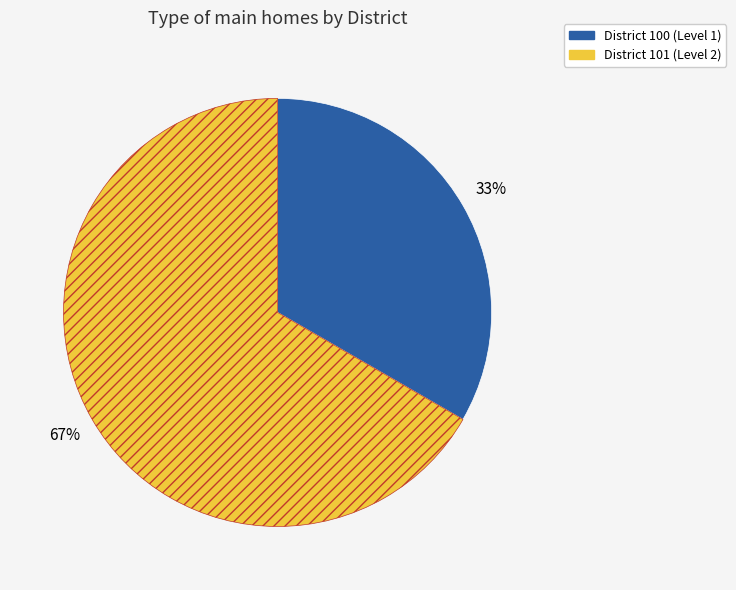

Is there any slice that represents more than half of the pie?

Yes